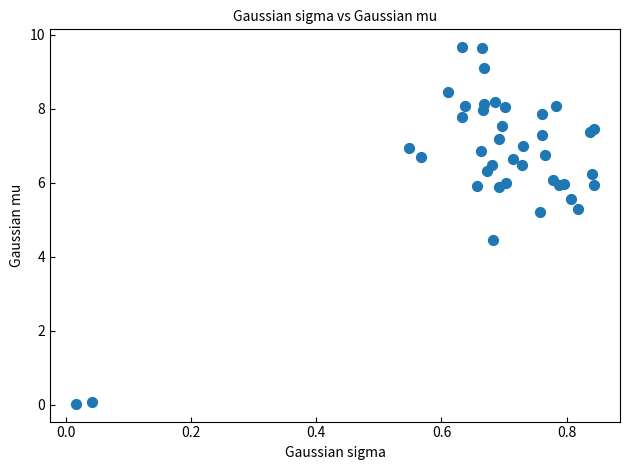

What Y value in the scatter plot is closest to 4?

4.5